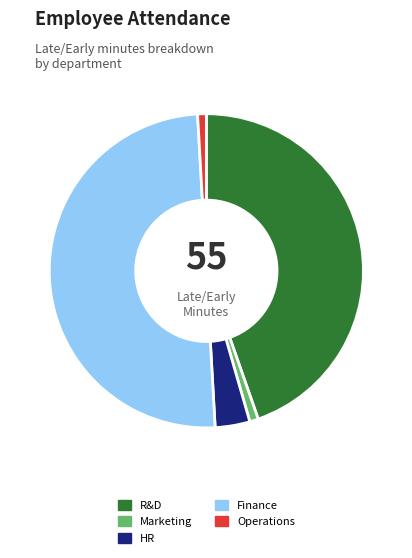

Count the number of slices in the pie.

5